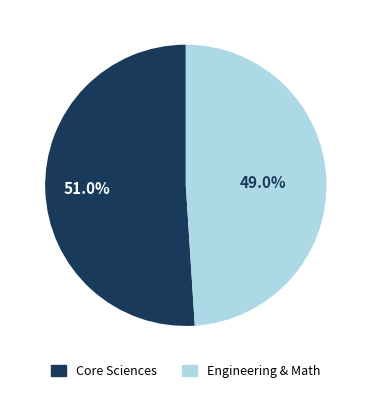

Is there a majority slice in this chart?

Yes